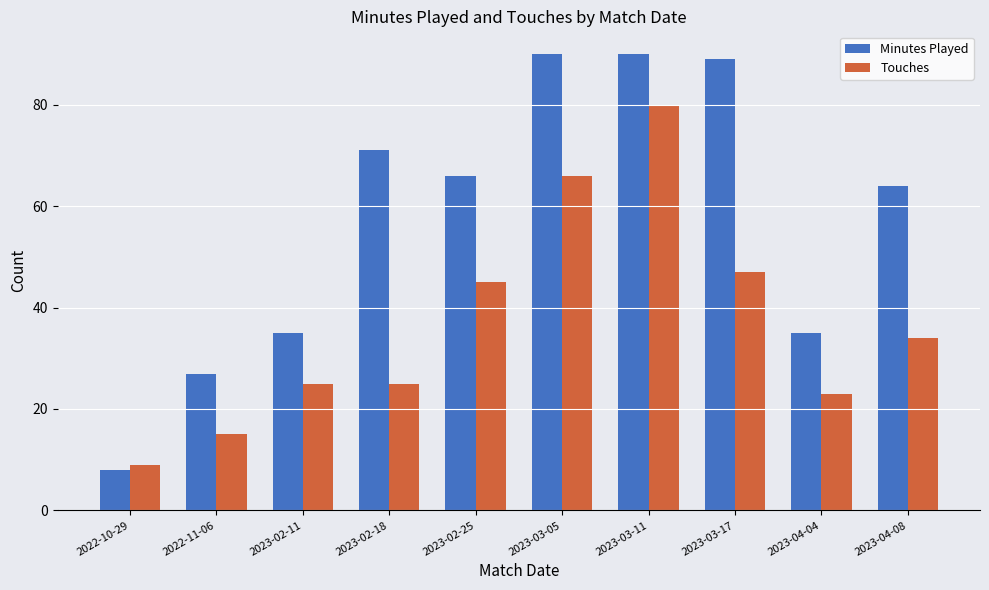

Which series has the largest total across all categories?

Minutes Played